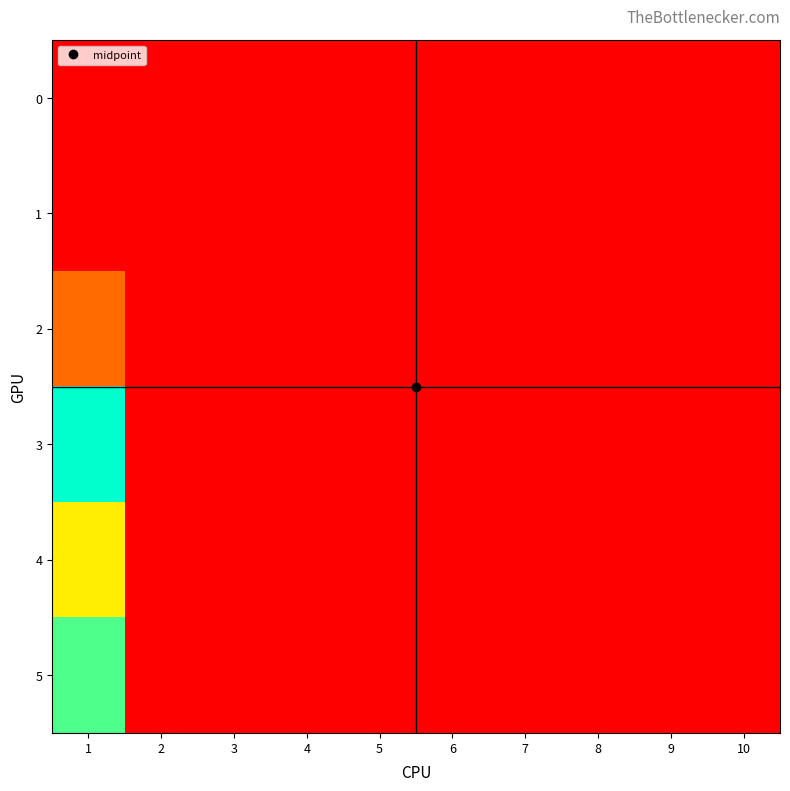

At 5, list the series in order from largest to smallest.

0, 1, 2, 3, 4, 5